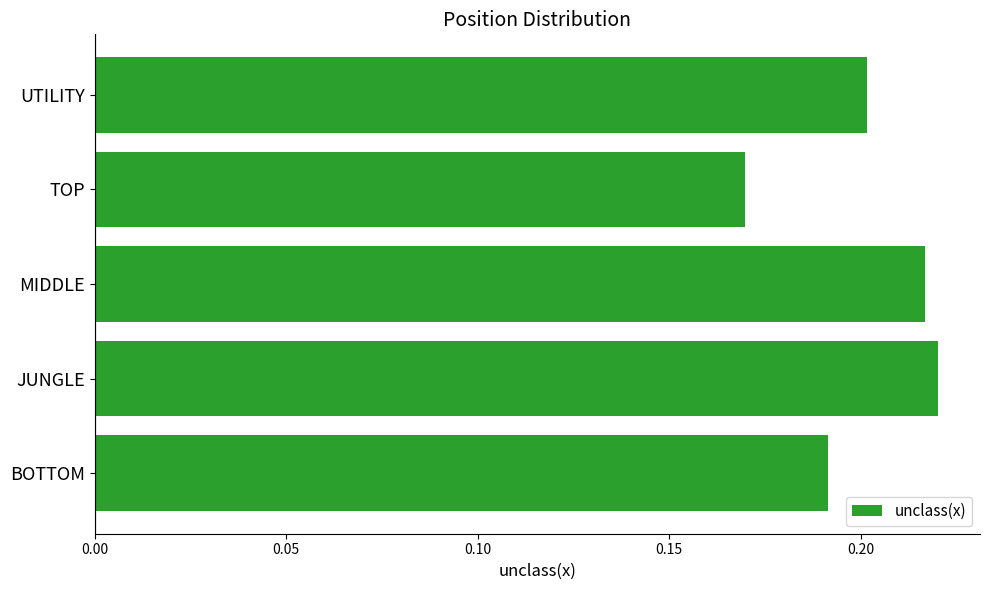

At which category does the chart reach its minimum across all series?

TOP